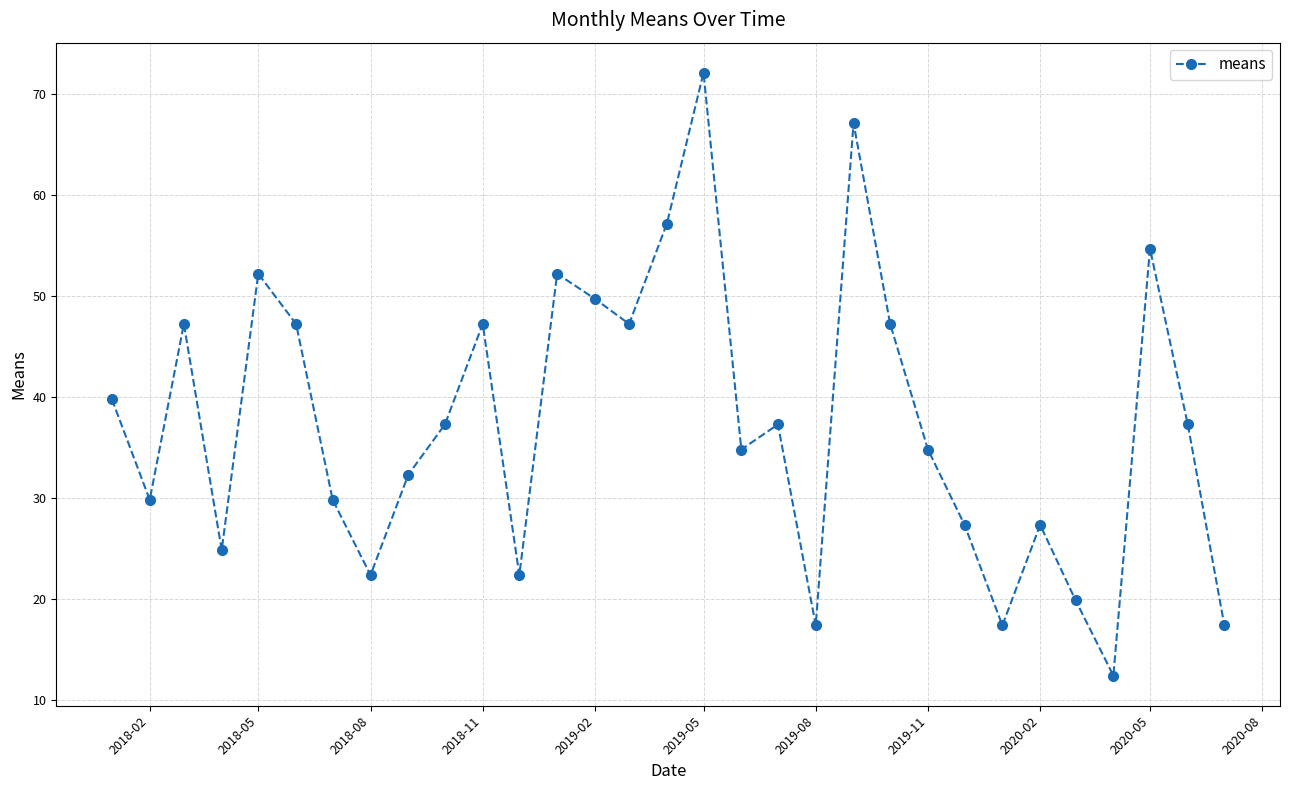

What is the value of the 25th point from the left?

17.4